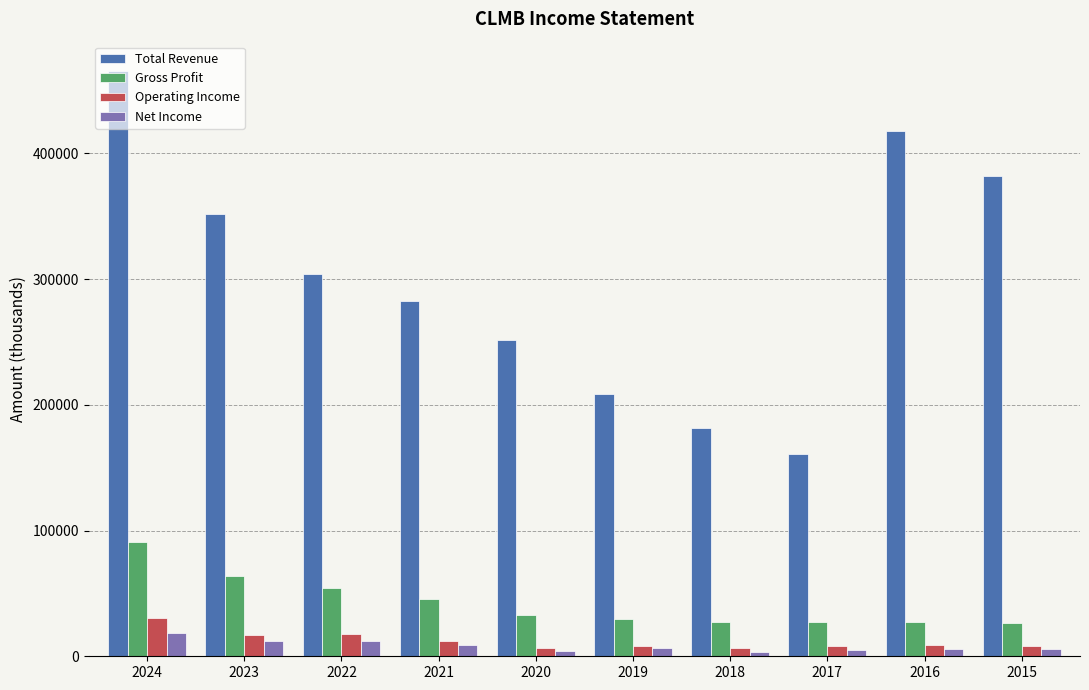

At 2024, list the series in order from largest to smallest.

Total Revenue, Gross Profit, Operating Income, Net Income